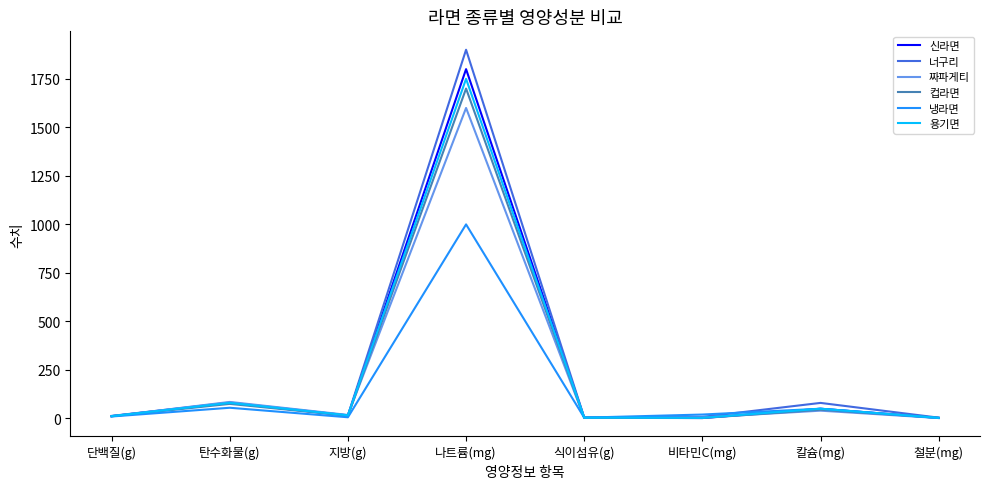

Does the chart display data point markers on the line(s)?

No